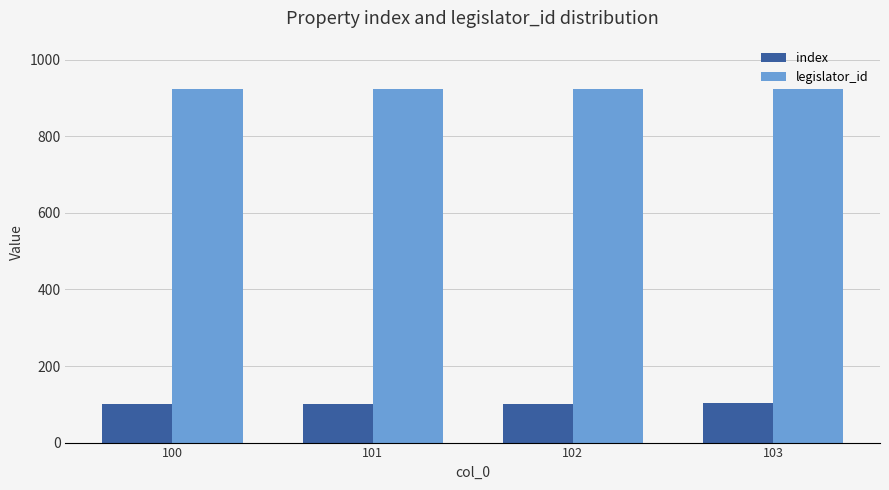

How many distinct data groups are displayed?

2